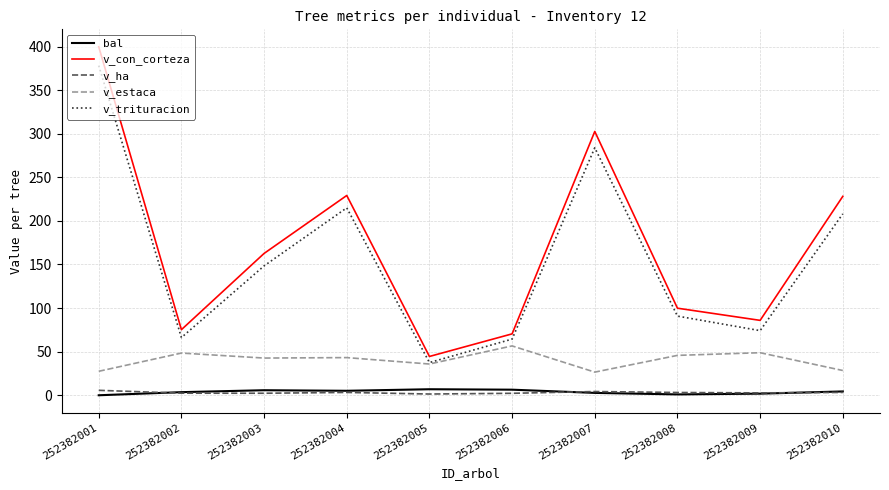

In v_trituracion, how many points are higher than both neighbors (excluding endpoints)?

2